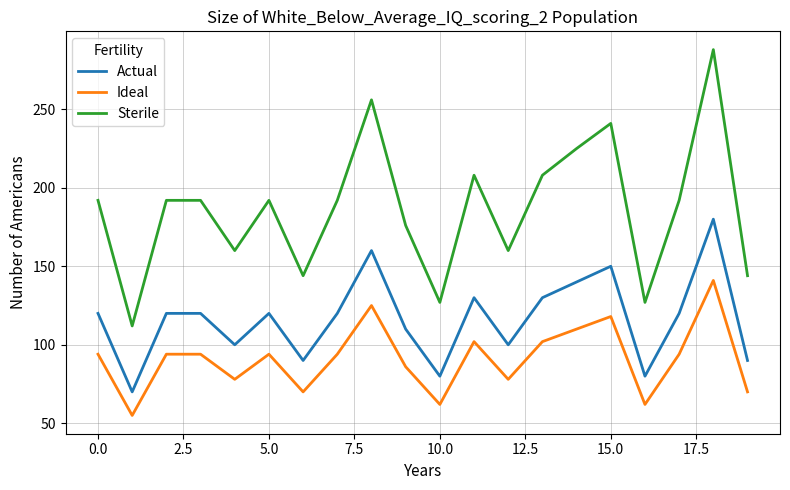

Which series has the widest spread of values?

Sterile